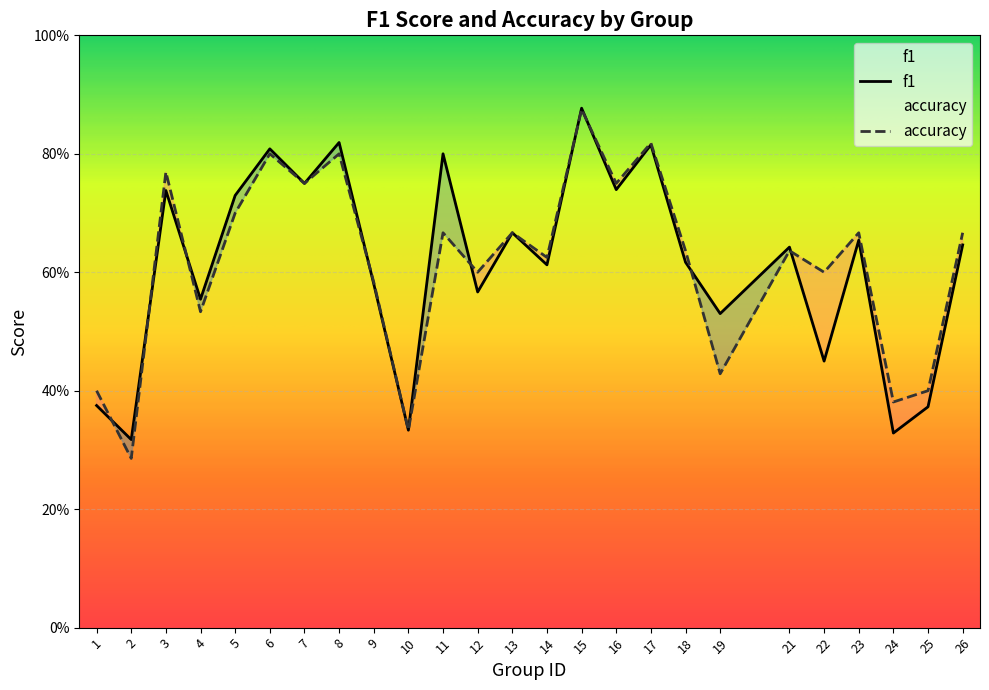

Reading right to left, list all the values displayed in this chart.

f1: 26=0.6	25=0.4	24=0.3	23=0.7	22=0.5	21=0.6	19=0.5	18=0.6	17=0.8	16=0.7	15=0.9	14=0.6	13=0.7	12=0.6	11=0.8	10=0.3	9=0.6	8=0.8	7=0.8	6=0.8	5=0.7	4=0.6	3=0.7	2=0.3	1=0.4
accuracy: 26=0.7	25=0.4	24=0.4	23=0.7	22=0.6	21=0.6	19=0.4	18=0.6	17=0.8	16=0.8	15=0.9	14=0.6	13=0.7	12=0.6	11=0.7	10=0.3	9=0.6	8=0.8	7=0.8	6=0.8	5=0.7	4=0.5	3=0.8	2=0.3	1=0.4